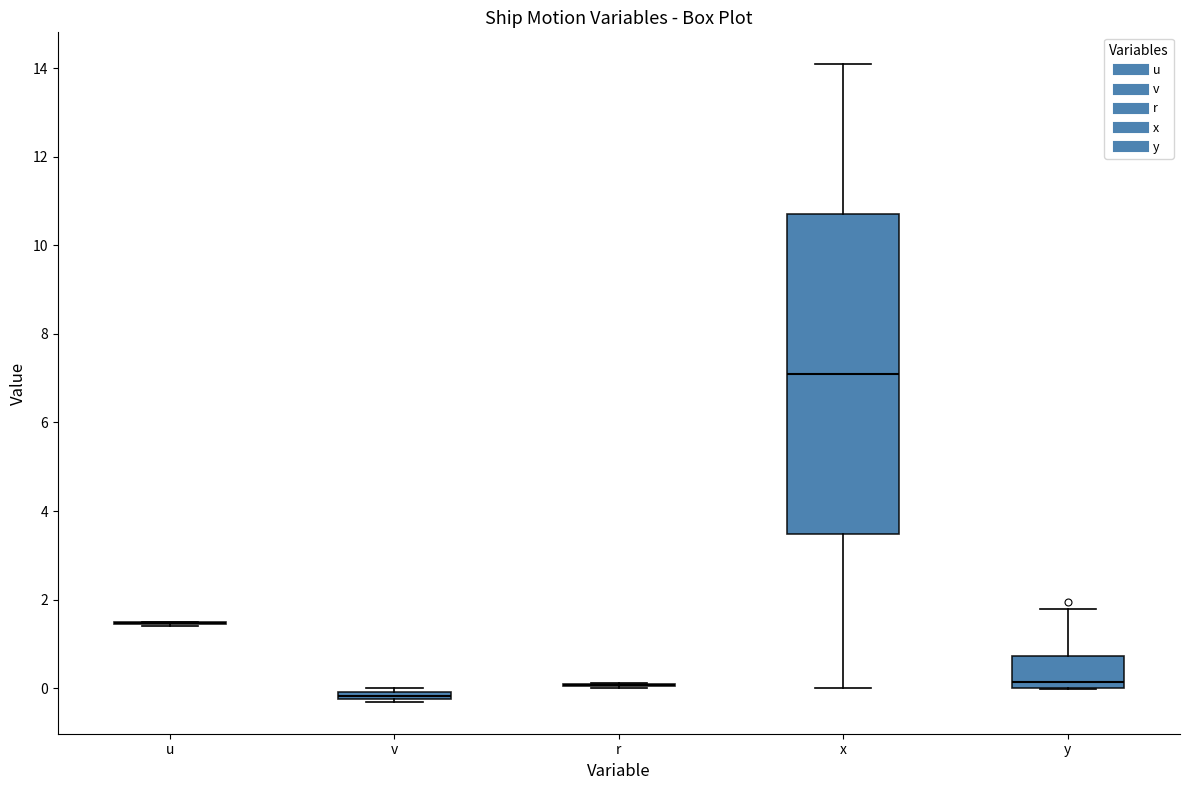

Comparing the boxes themselves (not the whiskers), which one is the tallest?

x